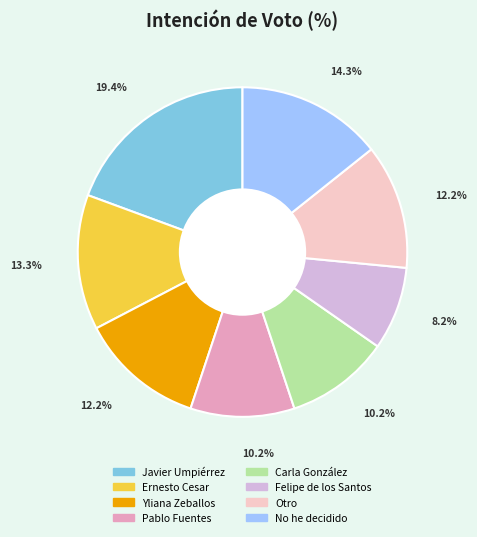

What percentage do Ernesto Cesar and Otro together represent?

25.5%